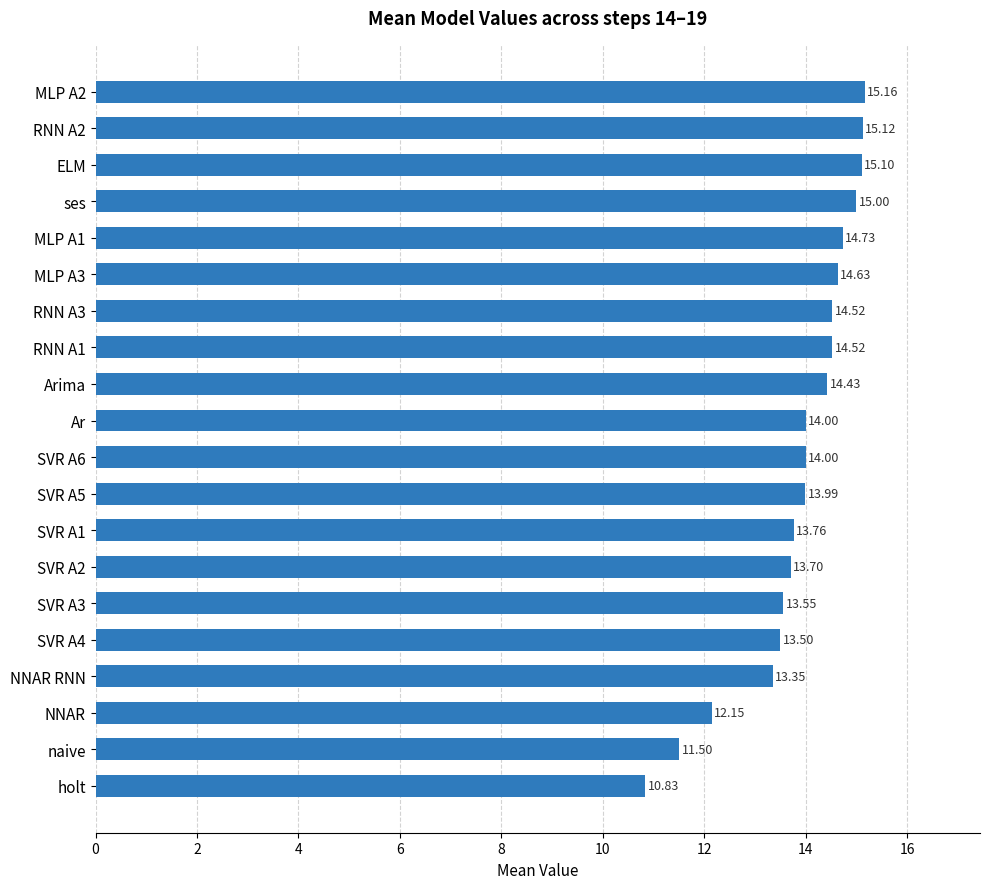

Where is the data nearest to the value 12?

NNAR